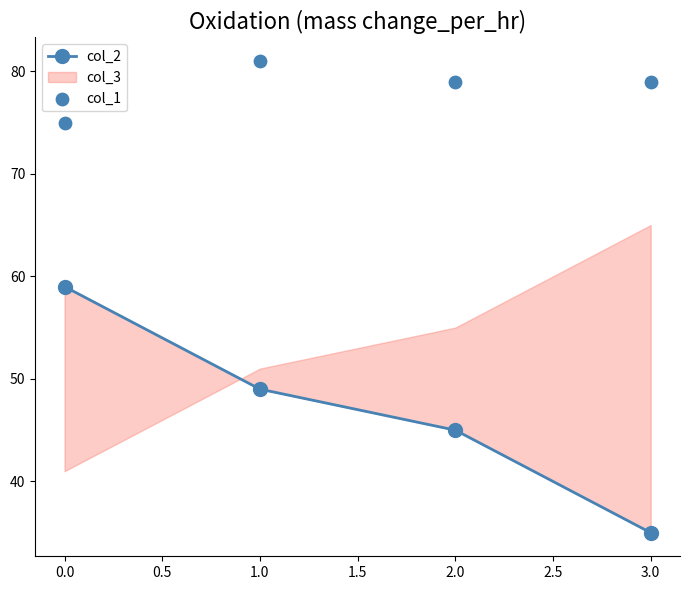

Which series has the widest spread of Y values?

col_2